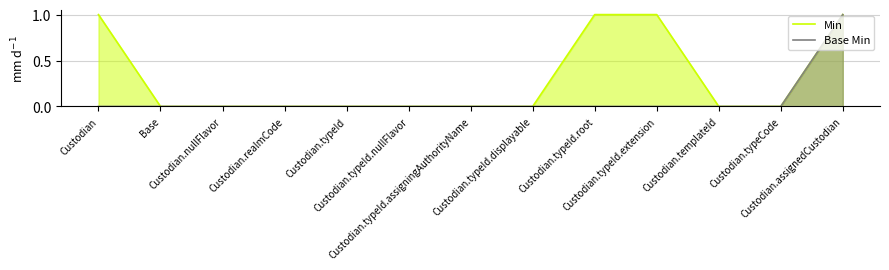

How many data points in Min are above 0?

4